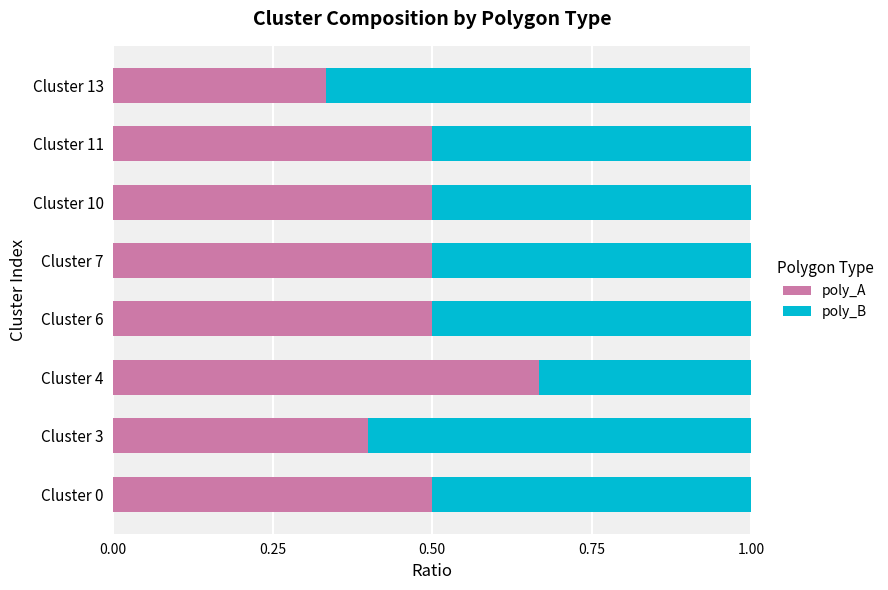

The poly_A series shows 0.7 at Cluster 7. True or false?

False